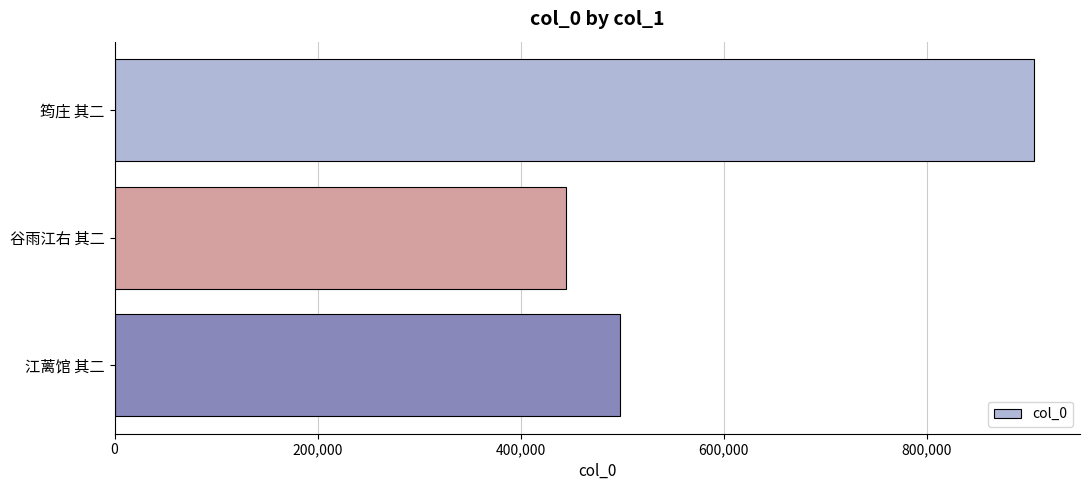

What is the label of the 1st bar from the top?

筠庄 其二